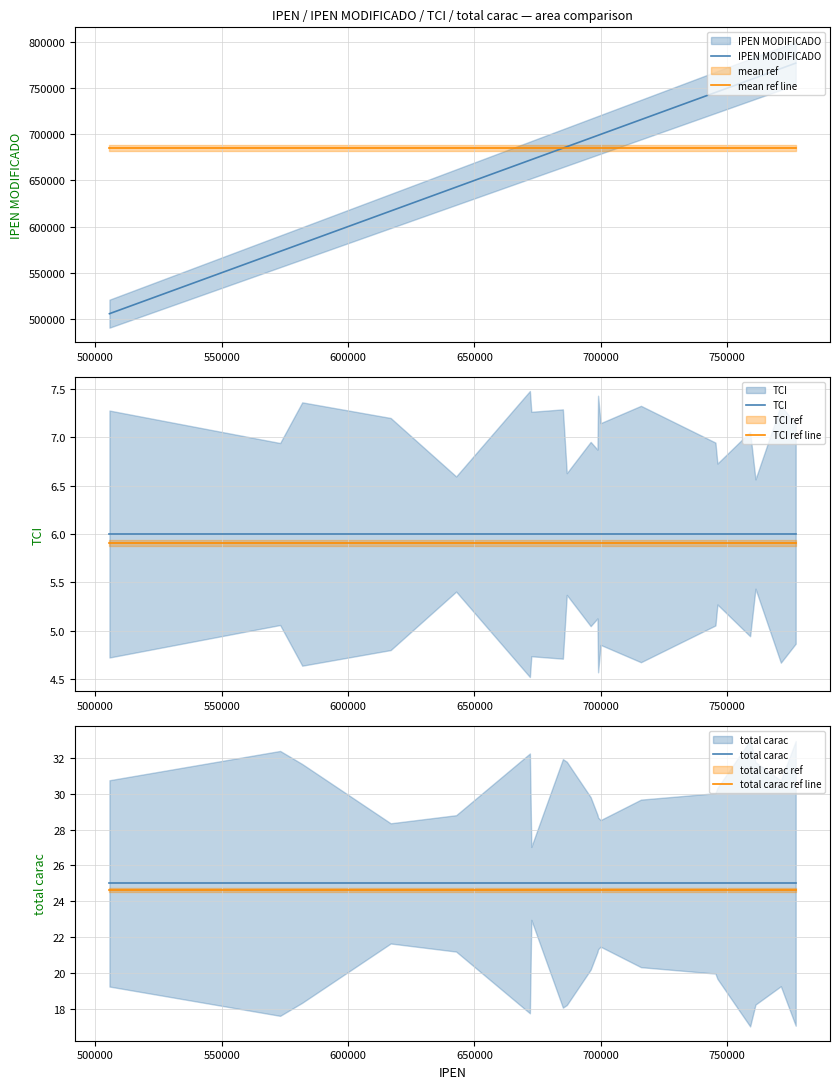

What are all the series names shown in the legend?

IPEN MODIFICADO, mean ref line, TCI, TCI ref line, total carac, total carac ref line